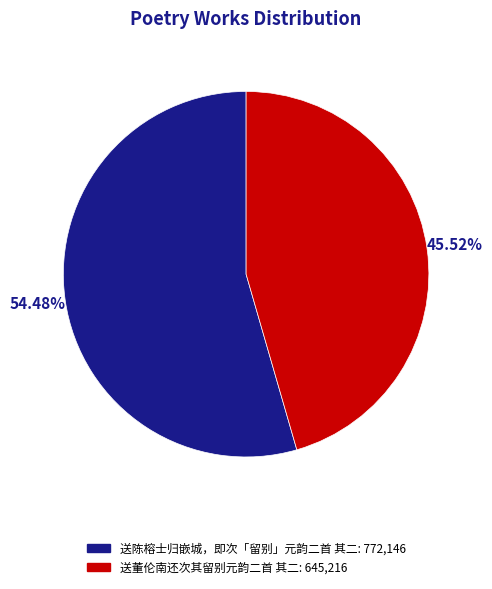

How many segments does this pie chart have?

2